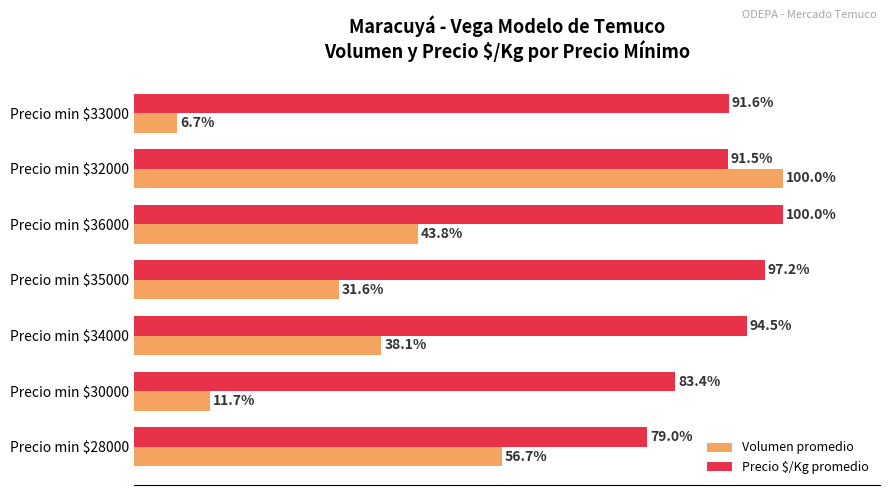

At which label is Volumen promedio closest to 53?

Precio min $28000